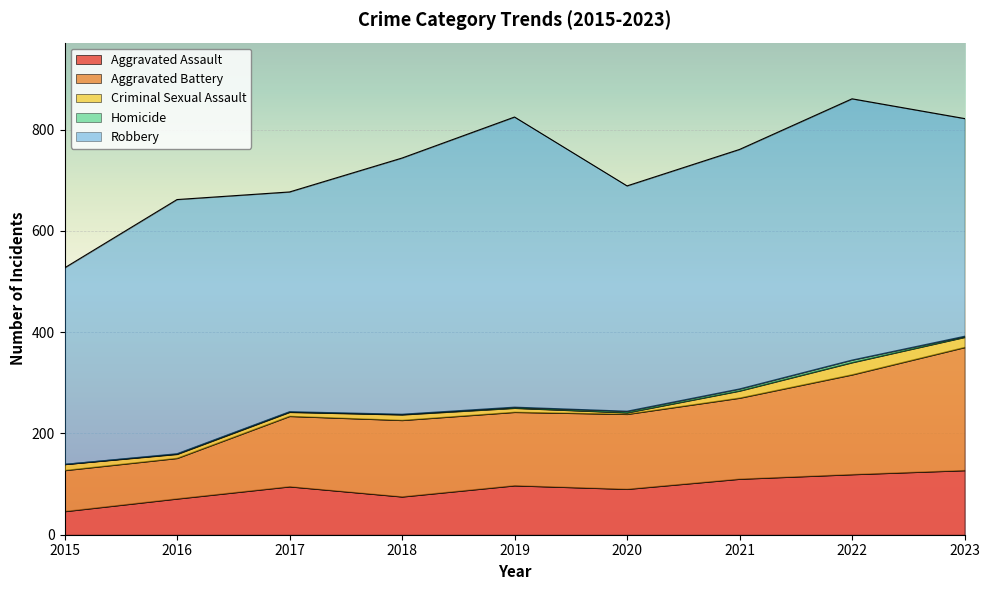

Rank the series at 2022 from highest to lowest value.

Robbery, Aggravated Battery, Aggravated Assault, Criminal Sexual Assault, Homicide